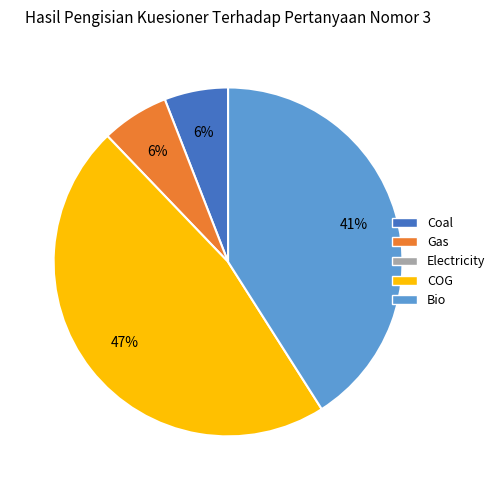

Is there any slice that represents more than half of the pie?

No